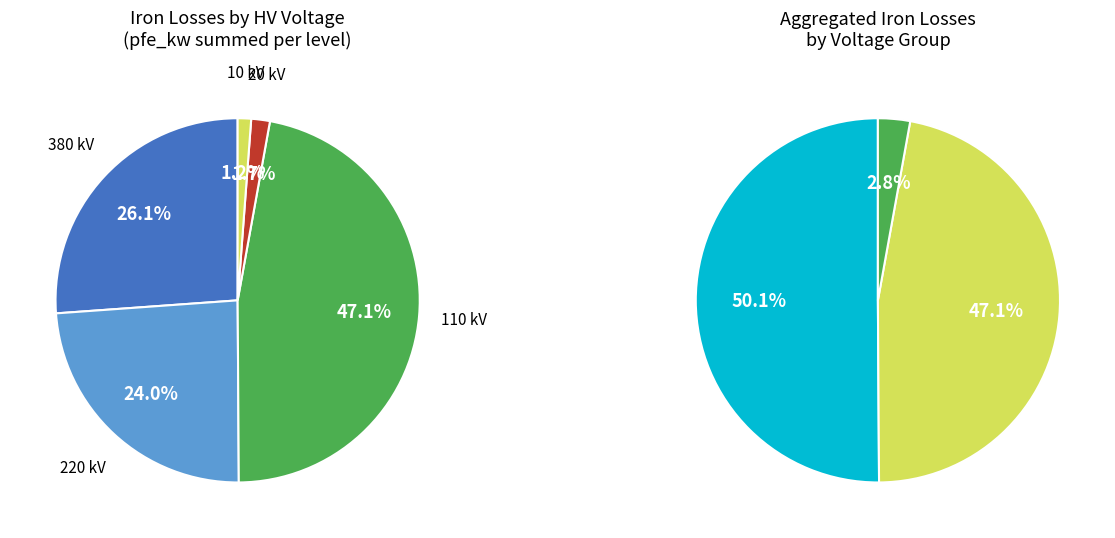

To the nearest percent, what percentage of the pie is 380?

26%